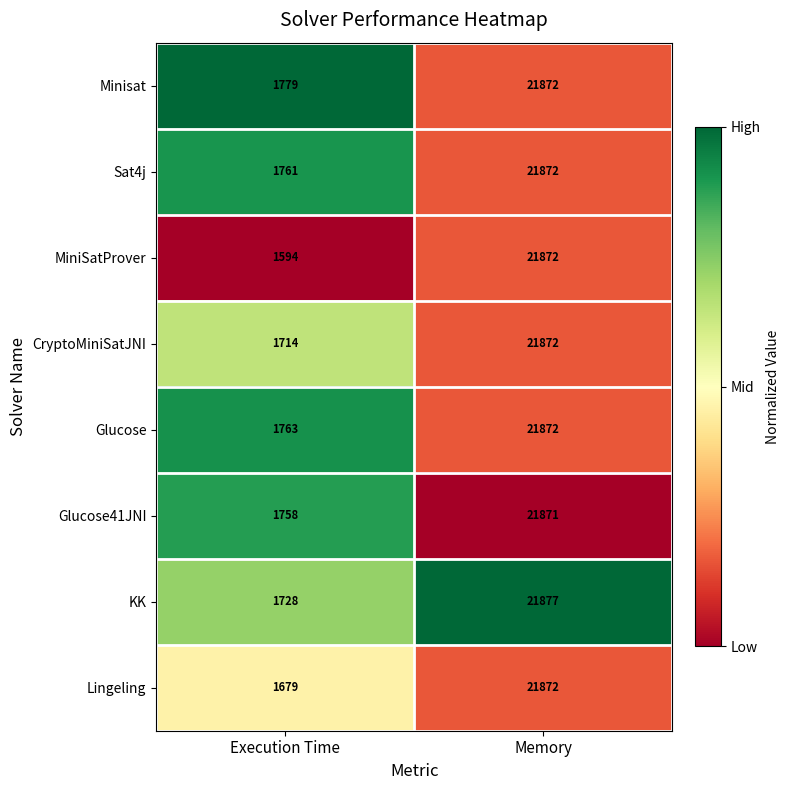

At which category is the sum across all series the highest?

Memory